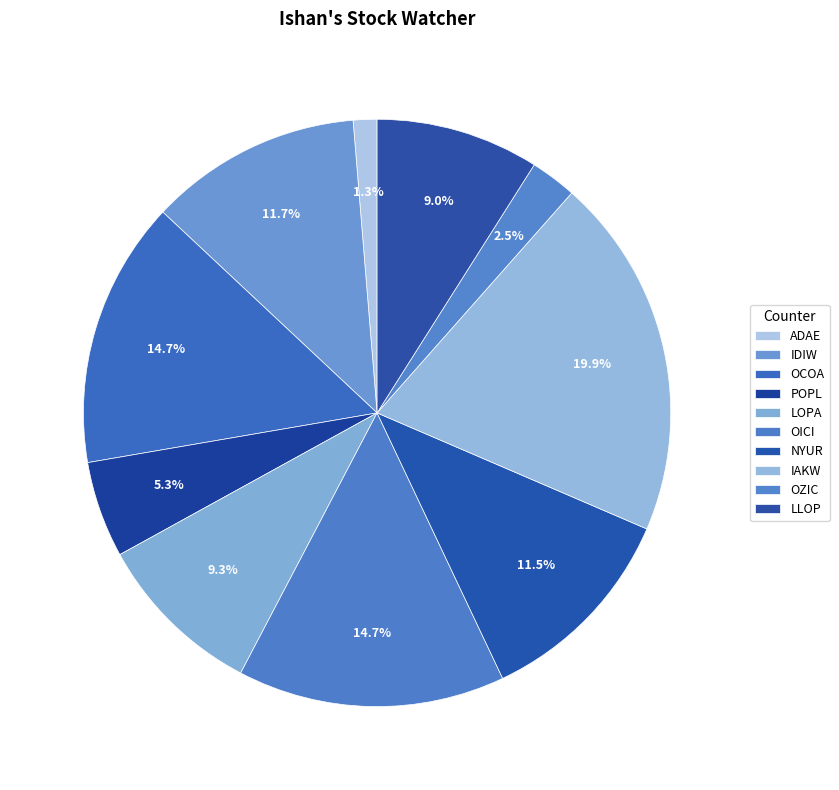

How many slices are in this pie chart?

10